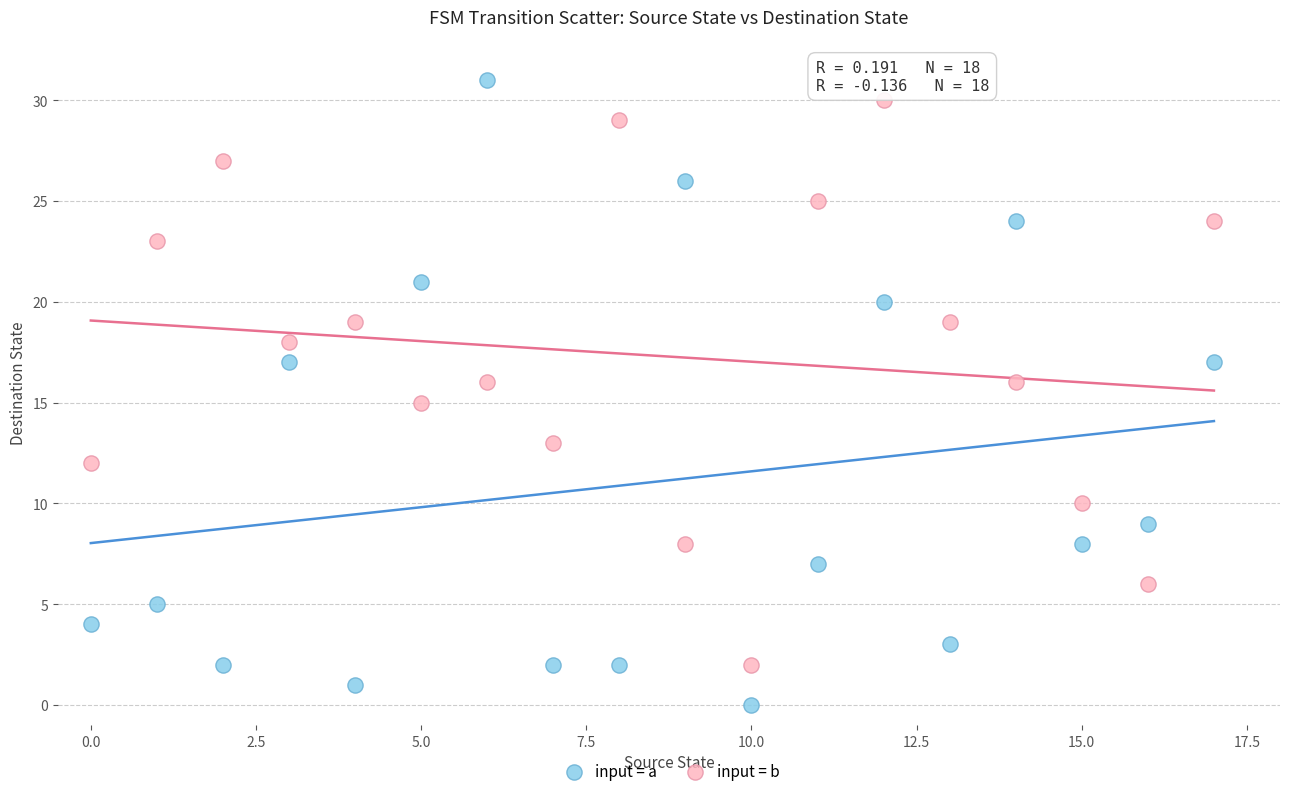

Which series contains the lowest Y value?

input = a